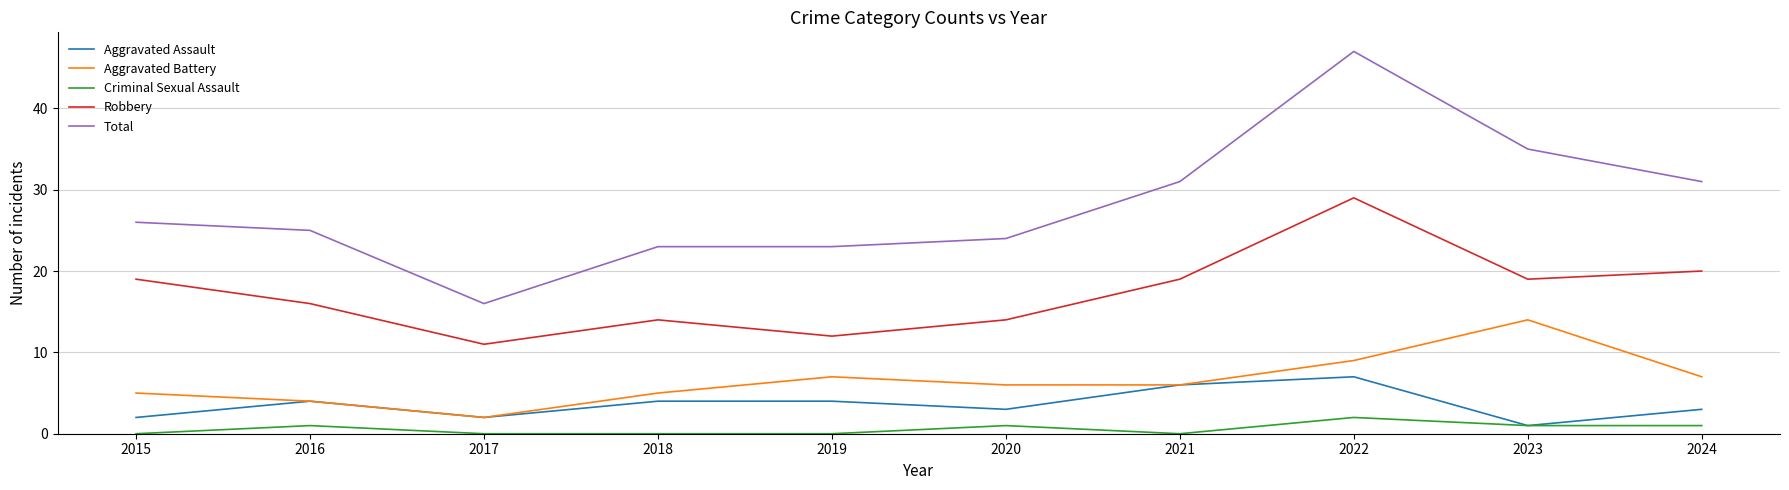

Which series has the largest range (max minus min)?

Total